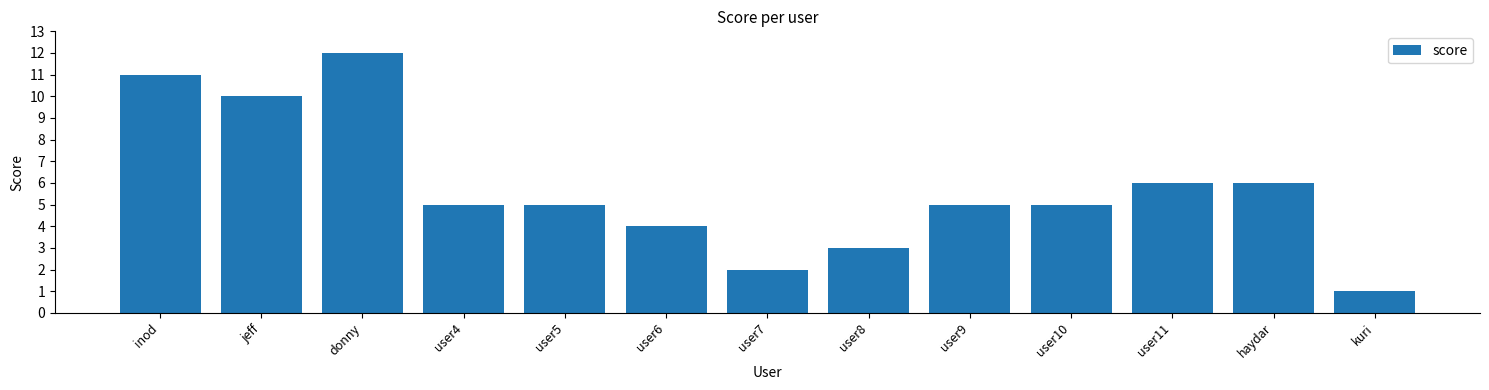

Is it true that the value at haydar is 6?

True